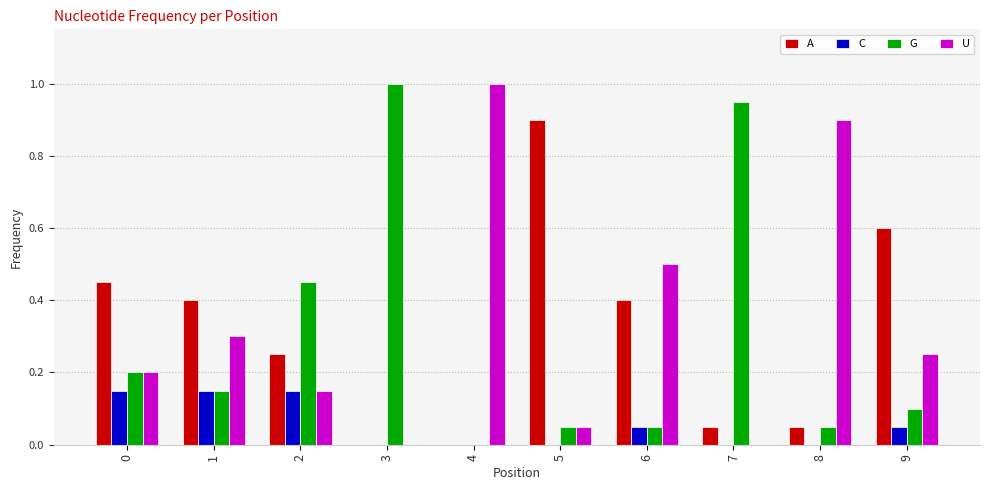

Is the value of G at 5 greater than the value of U at 1?

No